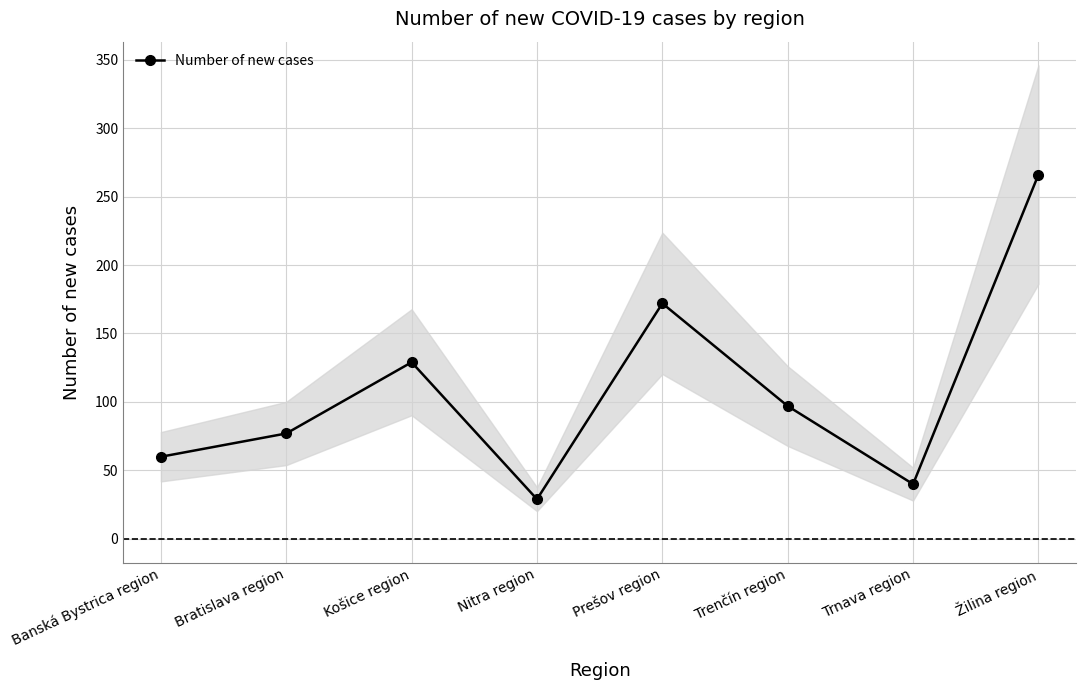

How many lines are shown in the chart?

1